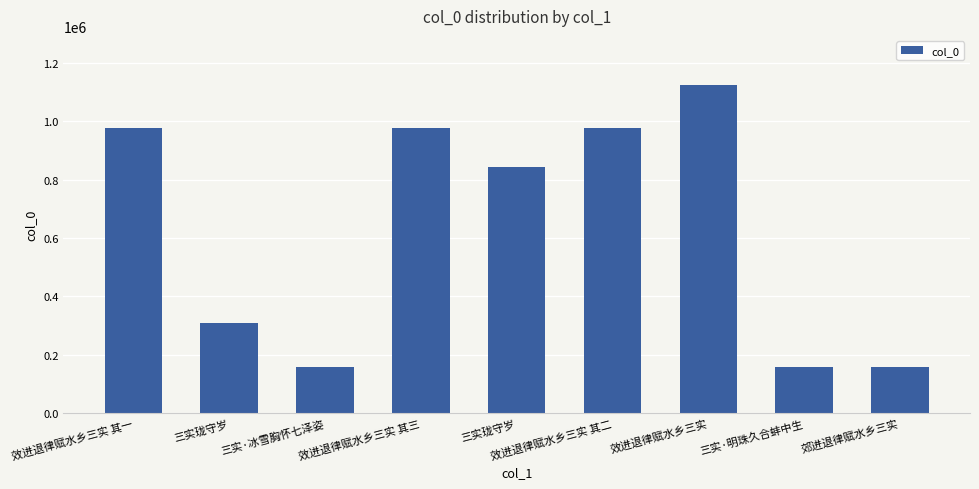

What is the sum of all values?

5679021